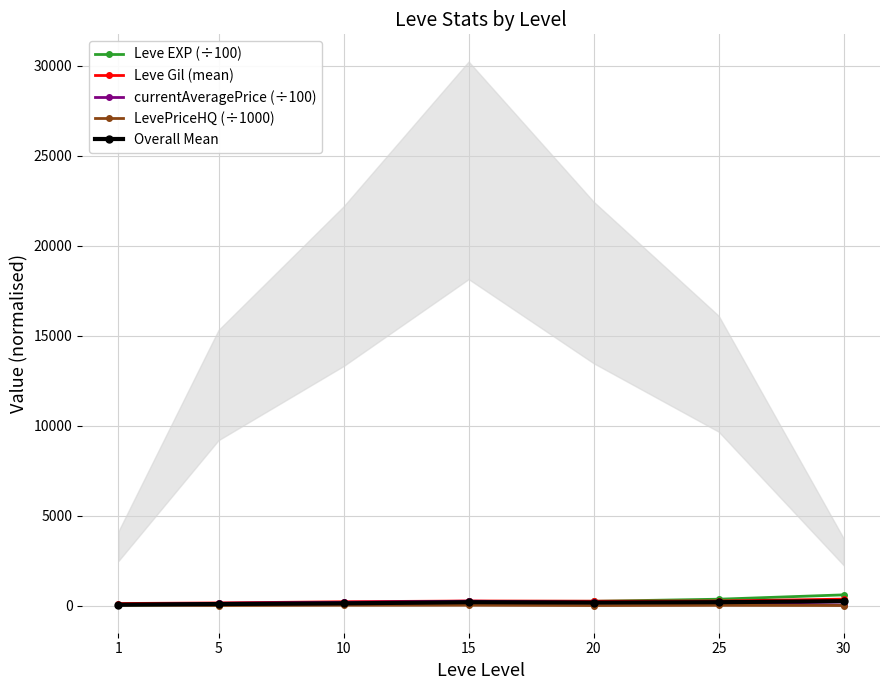

The value of Leve EXP (÷100) at 15 is 103.5. True or false?

False